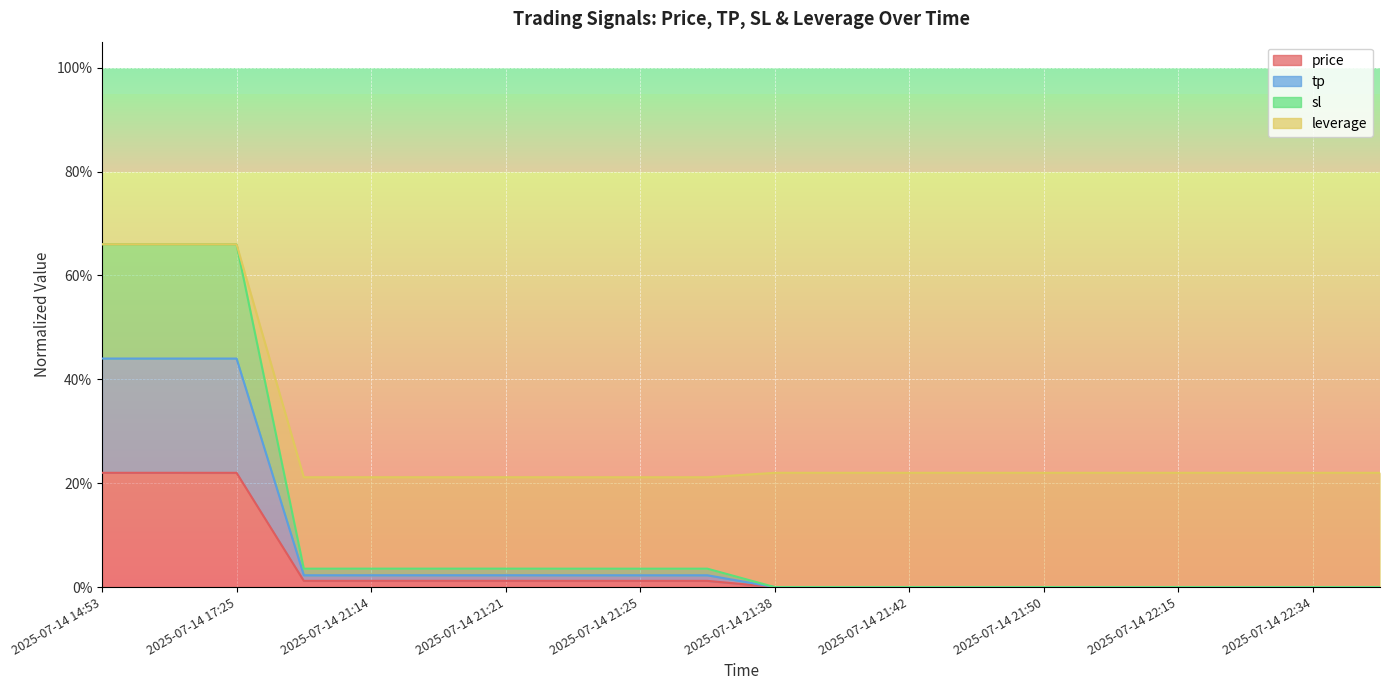

What are all the series names shown in the legend?

price, tp, sl, leverage